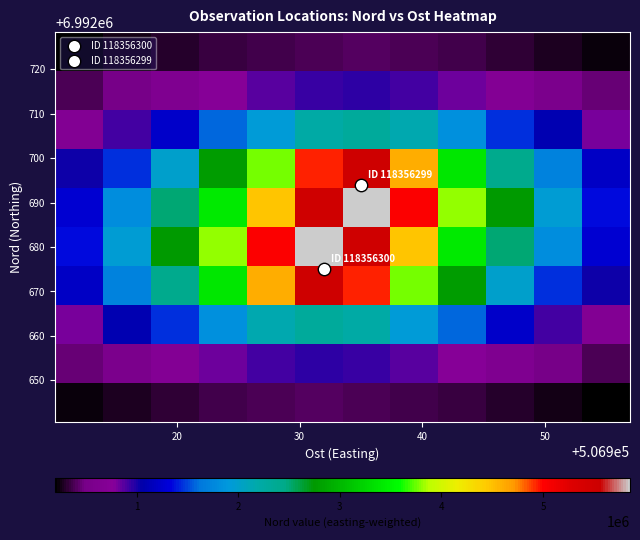

What is the smallest value displayed?

194727.2